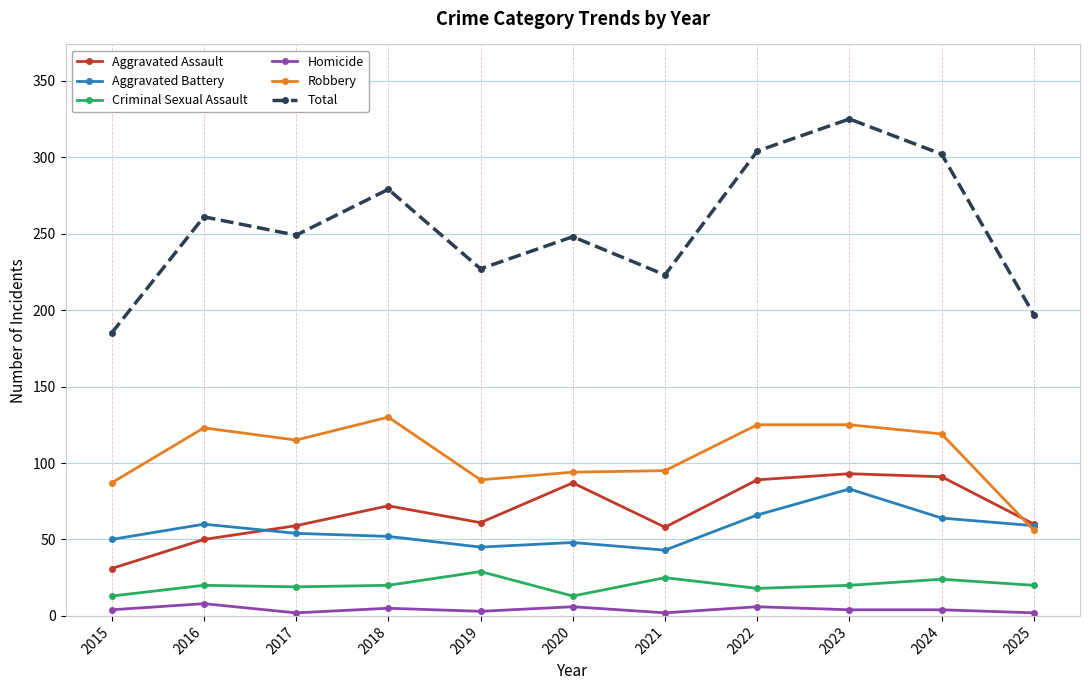

At which category does Total reach its first local valley?

2017